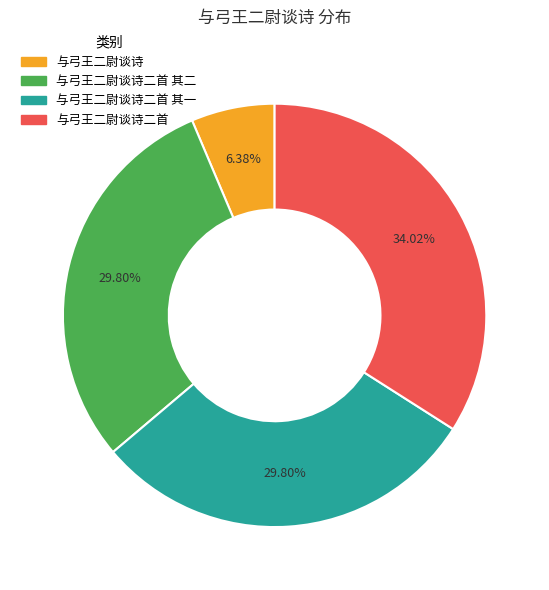

Is there any slice that represents more than half of the pie?

No